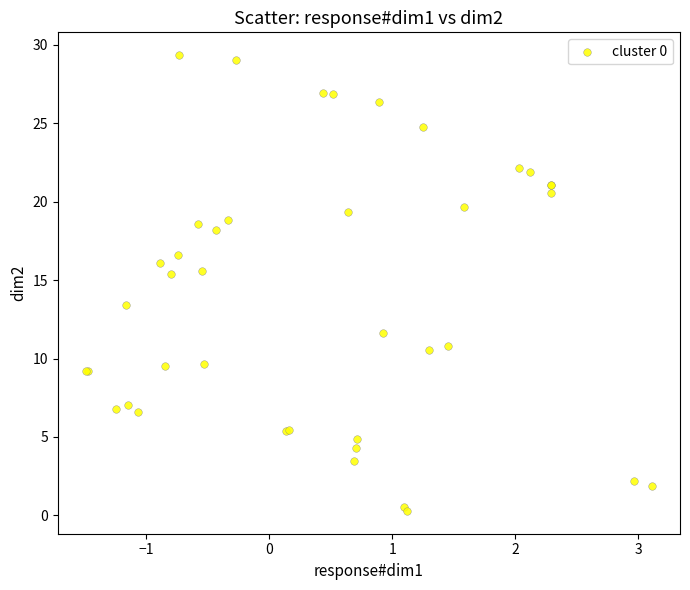

What Y value in the scatter plot is closest to 14?

13.4